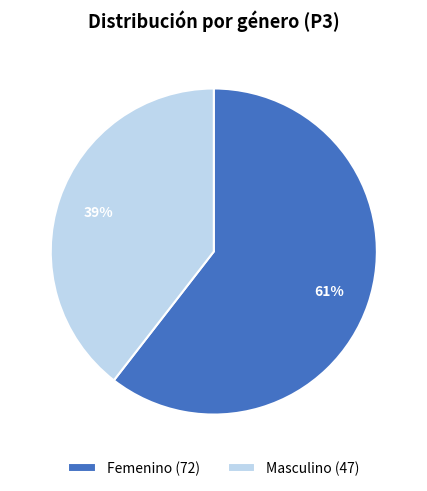

Does Femenino (72) represent more than half of the total?

Yes